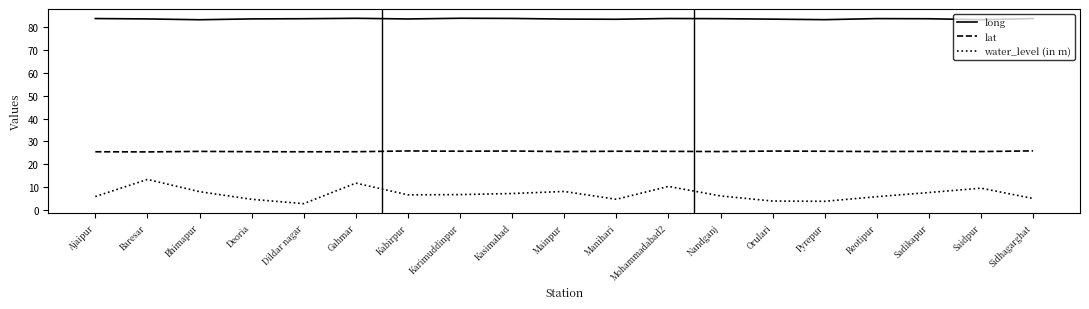

Count the lat values in the range 25 to 26.

19